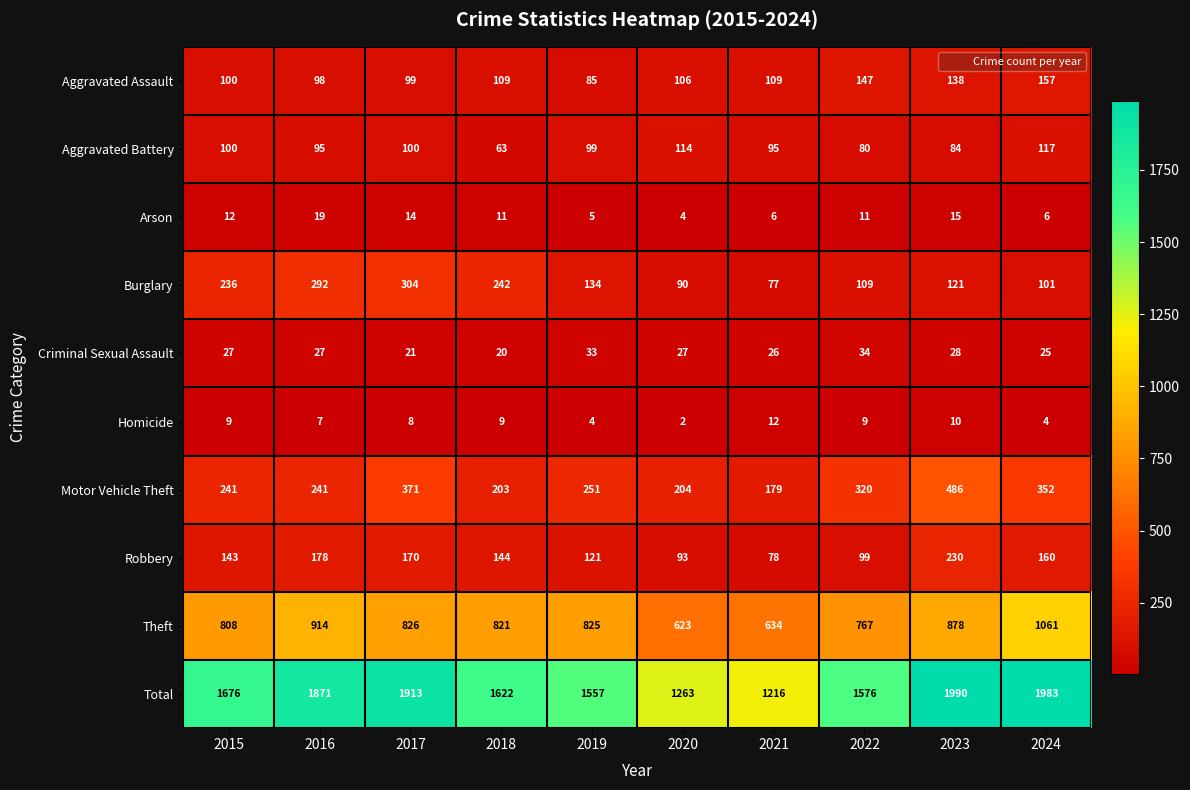

Rank the series at 2016 from highest to lowest value.

Total, Theft, Burglary, Motor Vehicle Theft, Robbery, Aggravated Assault, Aggravated Battery, Criminal Sexual Assault, Arson, Homicide